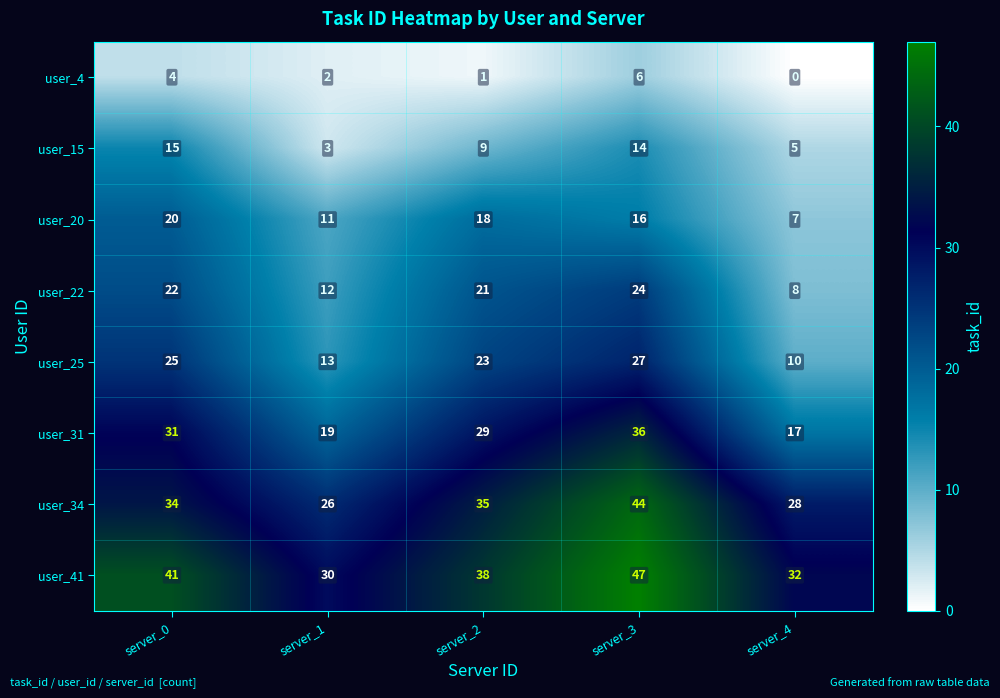

What is the sum of all user_20 values?

72